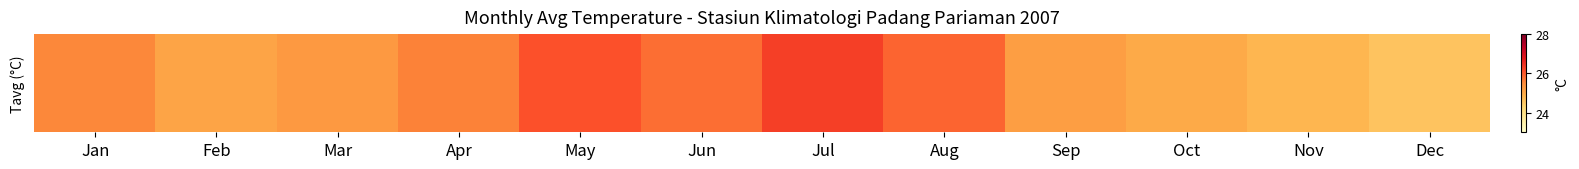

What is the sum of all values?

305.2